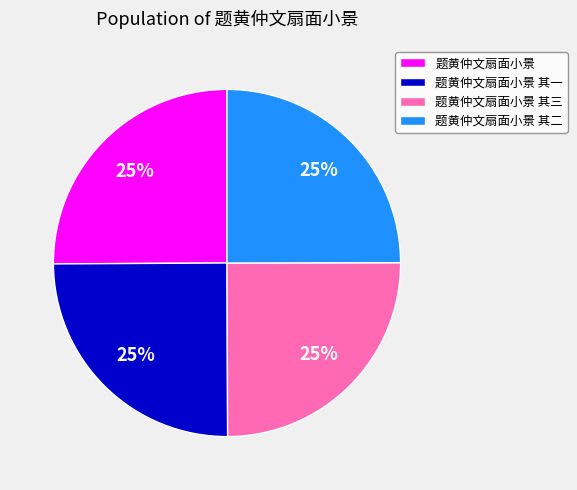

Is it true that 题黄仲文扇面小景 其二 is 33% of the pie?

False